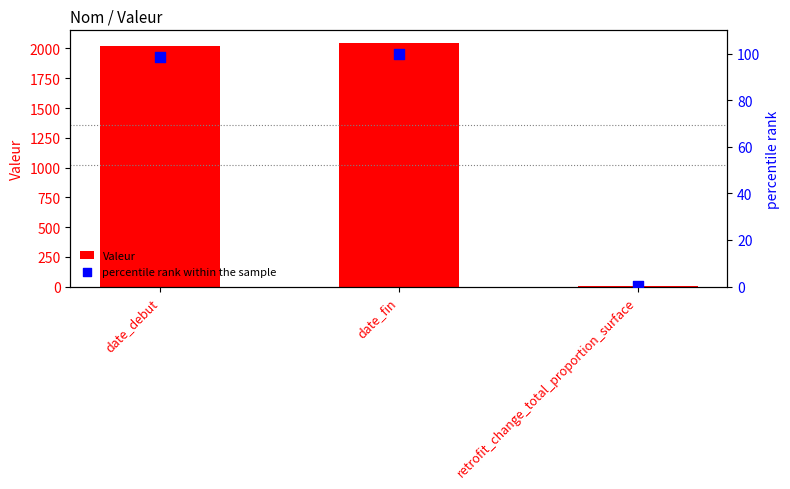

Which series has the largest Y range (max minus min)?

Valeur